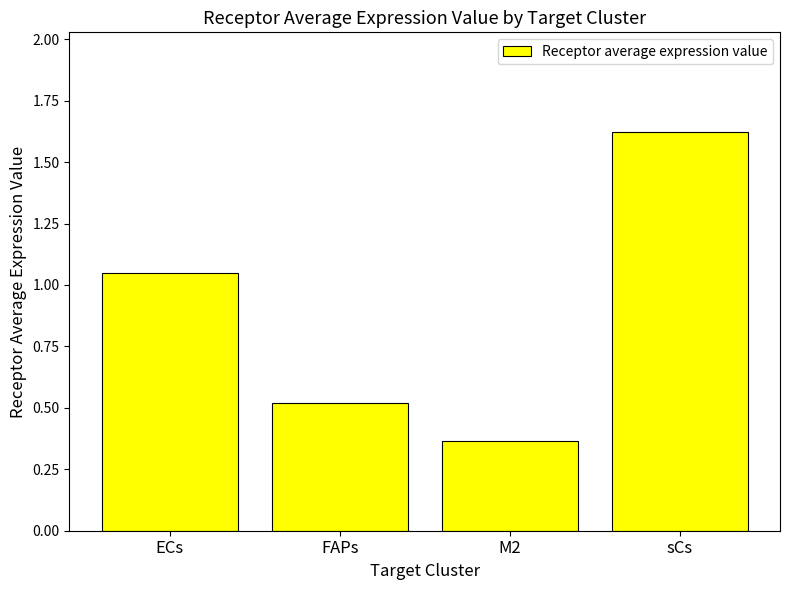

Which label corresponds to the smallest value in the chart?

M2